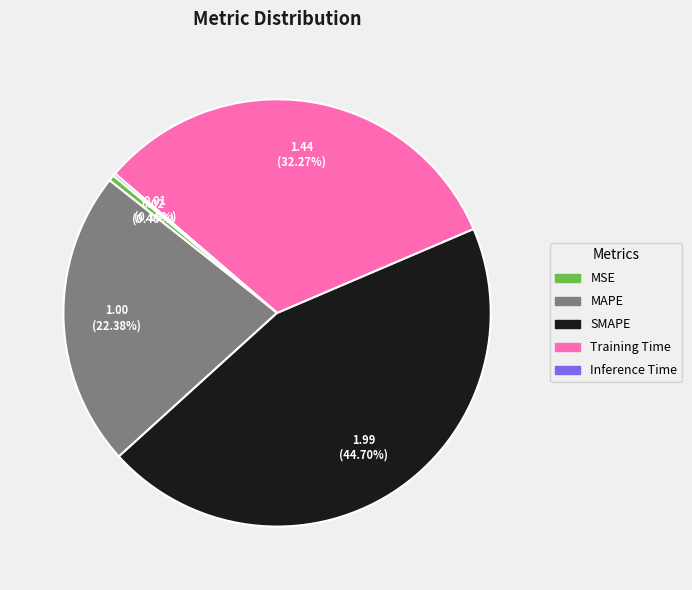

What percentage is NOT represented by MAPE?

77.6%